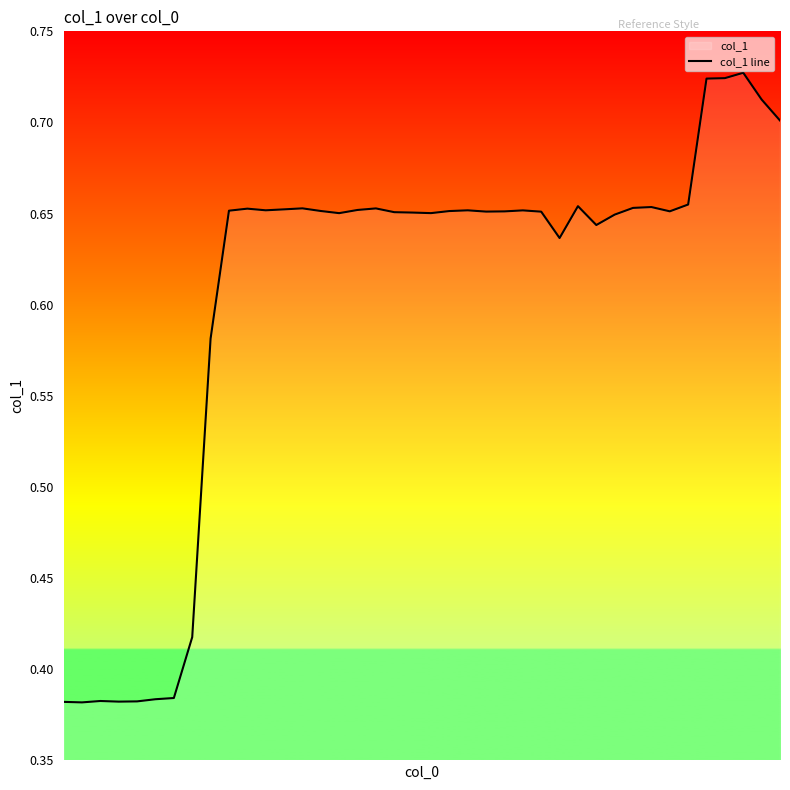

What is the greatest value displayed?

0.7